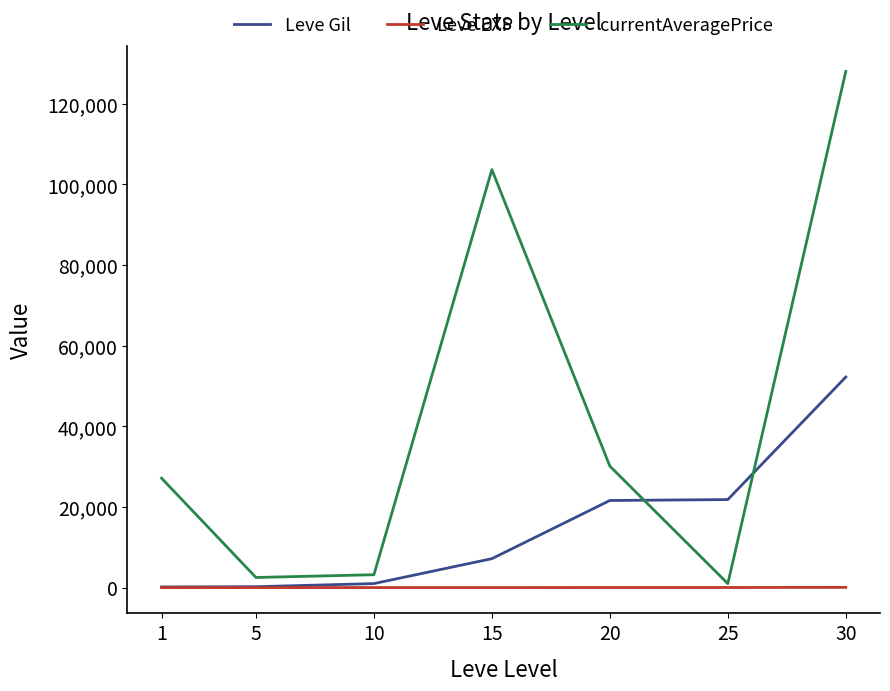

What is the maximum value shown in the chart?

128000